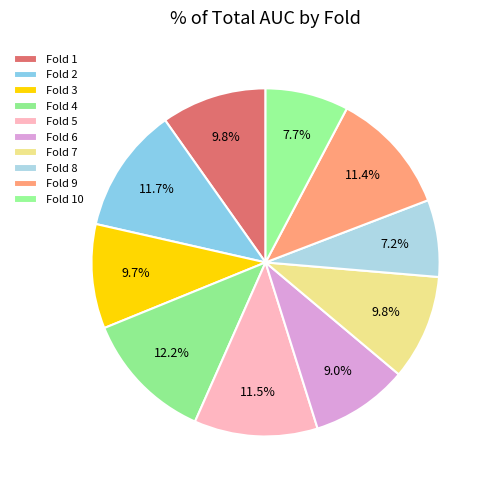

Which slice is the smallest?

Fold 8